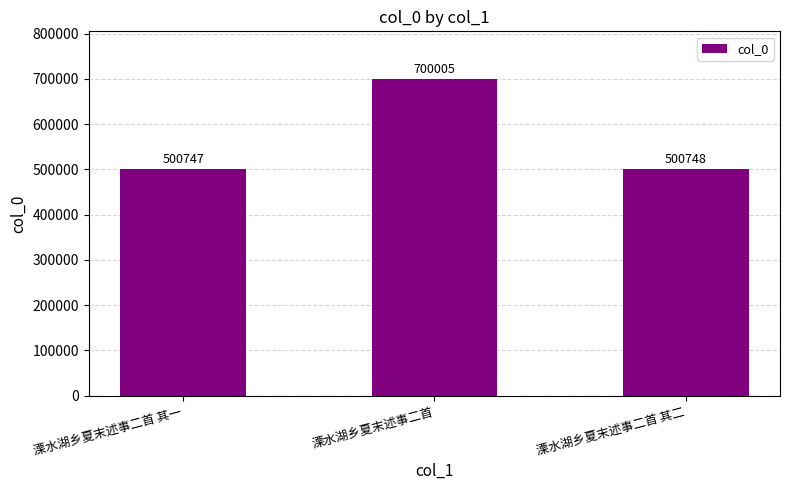

The chart shows a value of 1041650 at 溧水湖乡夏末述事二首. True or false?

False